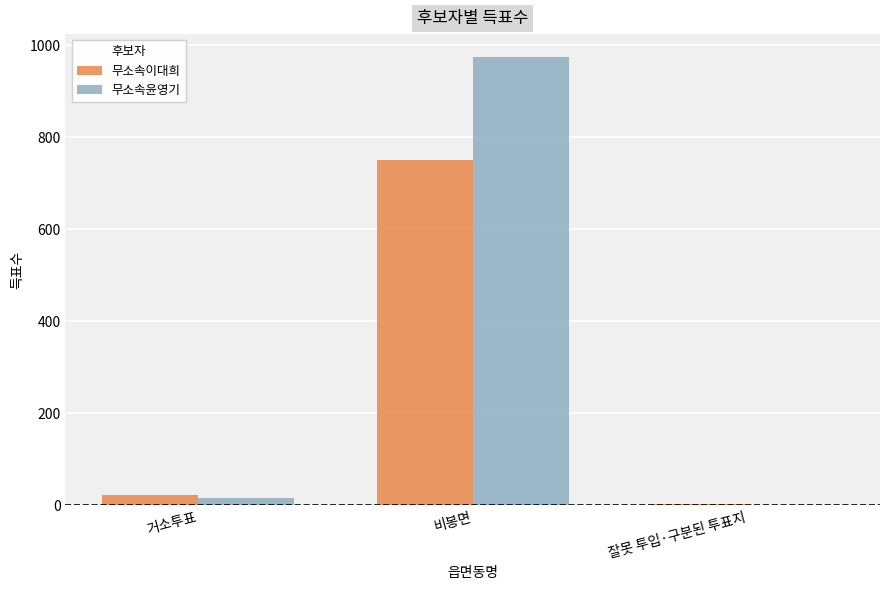

Which series changed the most between 비봉면 and 잘못 투입·구분된 투표지?

무소속윤영기